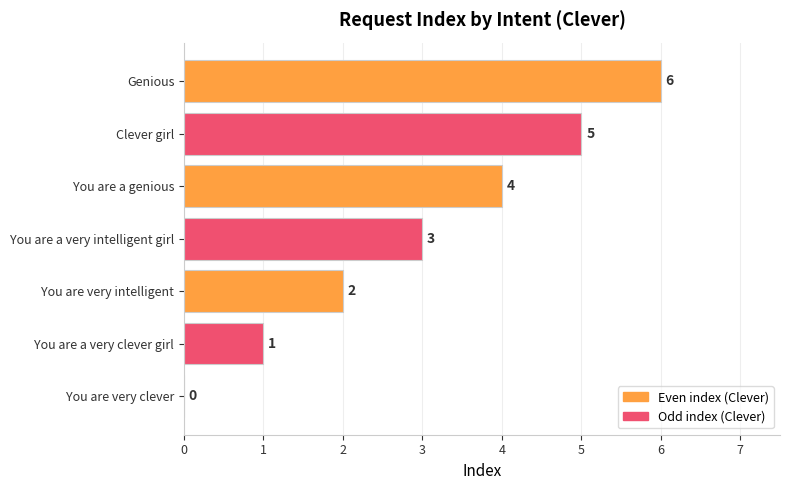

How many distinct data groups are displayed?

1